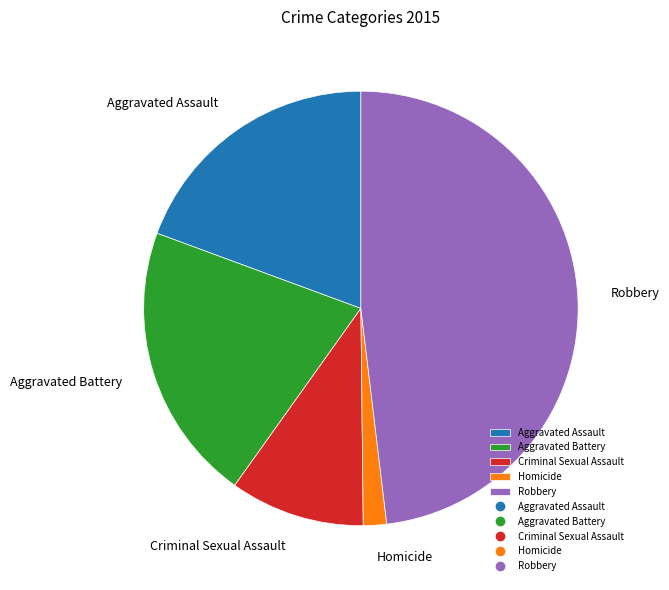

Rank the categories by value from highest to lowest.

Robbery, Aggravated Battery, Aggravated Assault, Criminal Sexual Assault, Homicide